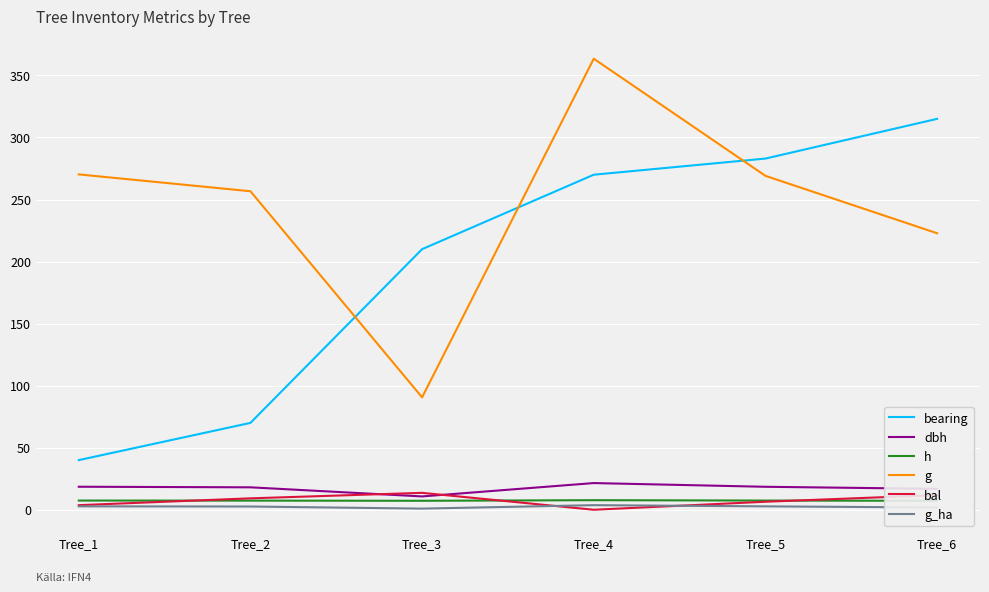

Read the g value at Tree_6.

222.8